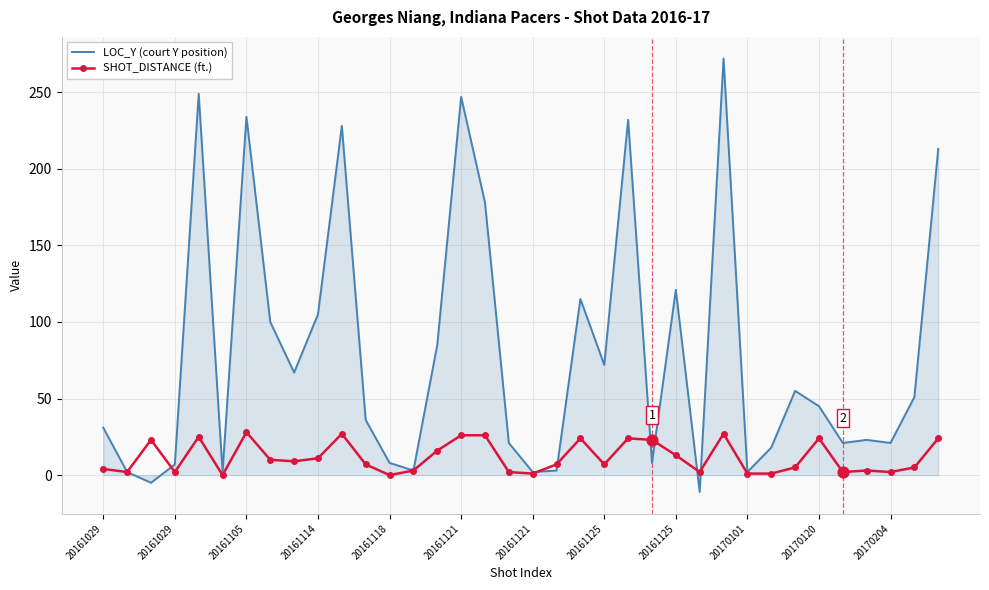

What is the lowest value of the LOC_Y (court Y position) series?

-11